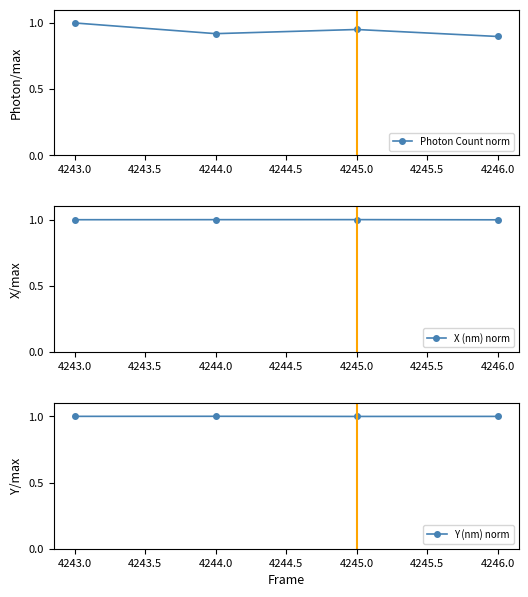

At how many categories does at least one series exceed 0?

4